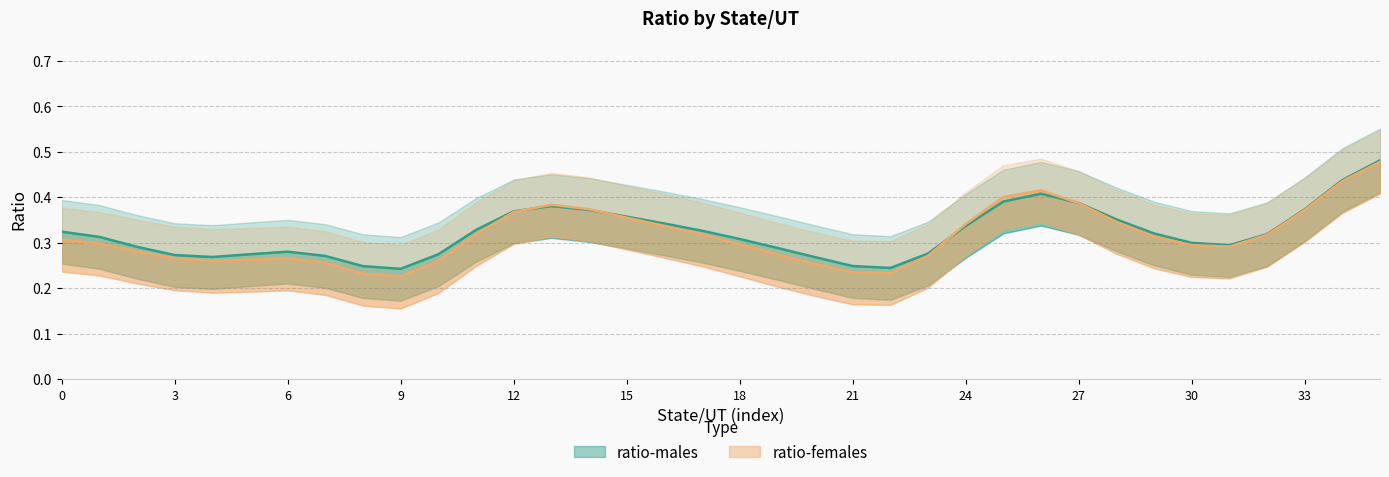

What are all the series names shown in the legend?

ratio-males, ratio-females